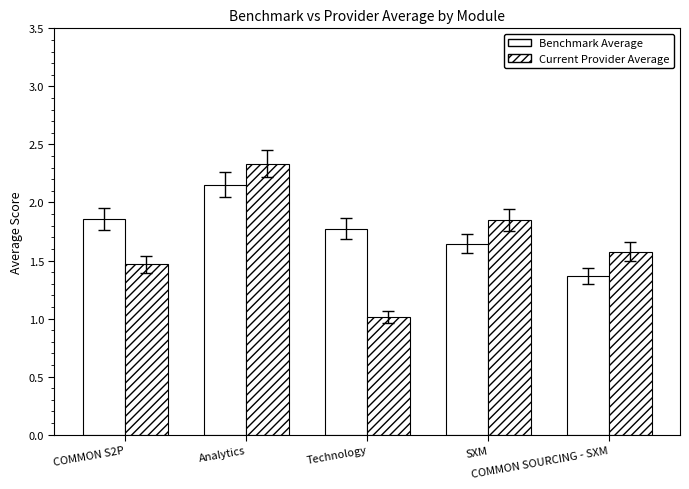

Between Analytics and COMMON S2P, which is larger?

Analytics